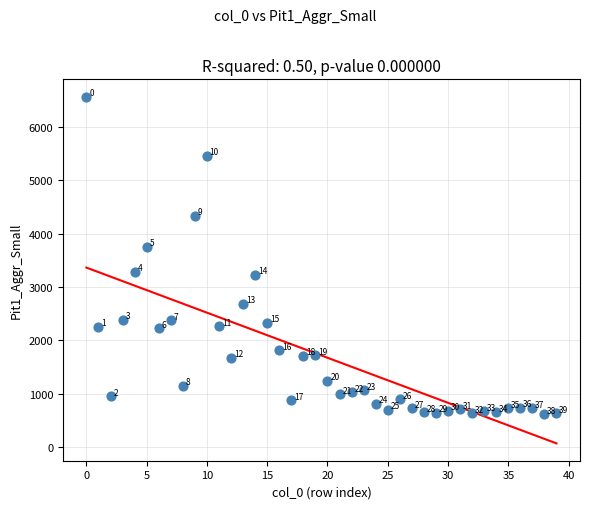

What is the range of Y values (max minus min)?

5941.6